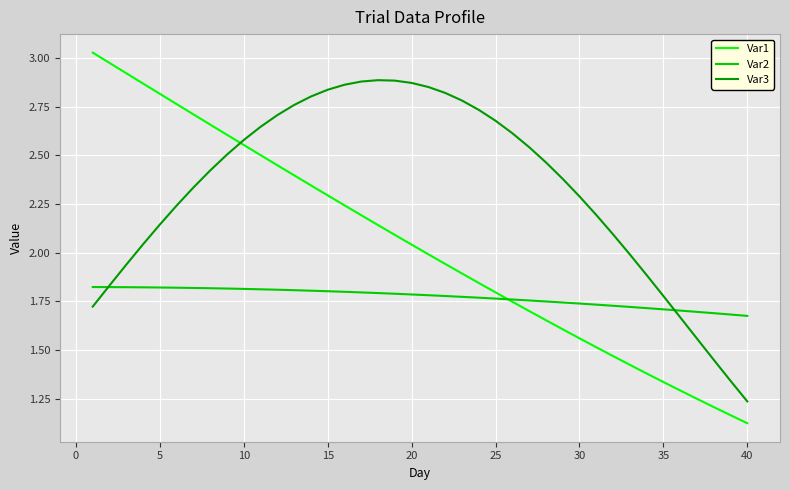

Which series has the largest total across all categories?

Var3